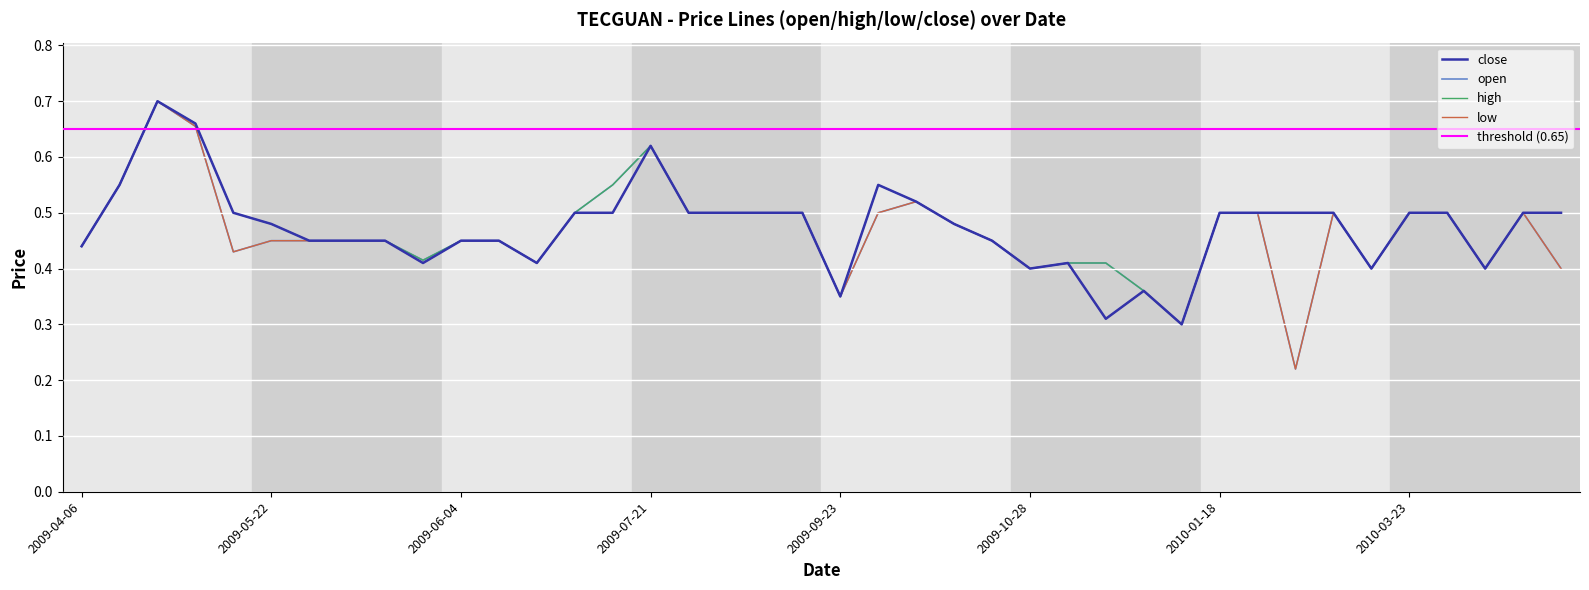

What is the difference between the maximum and second lowest values in the low series?

0.4